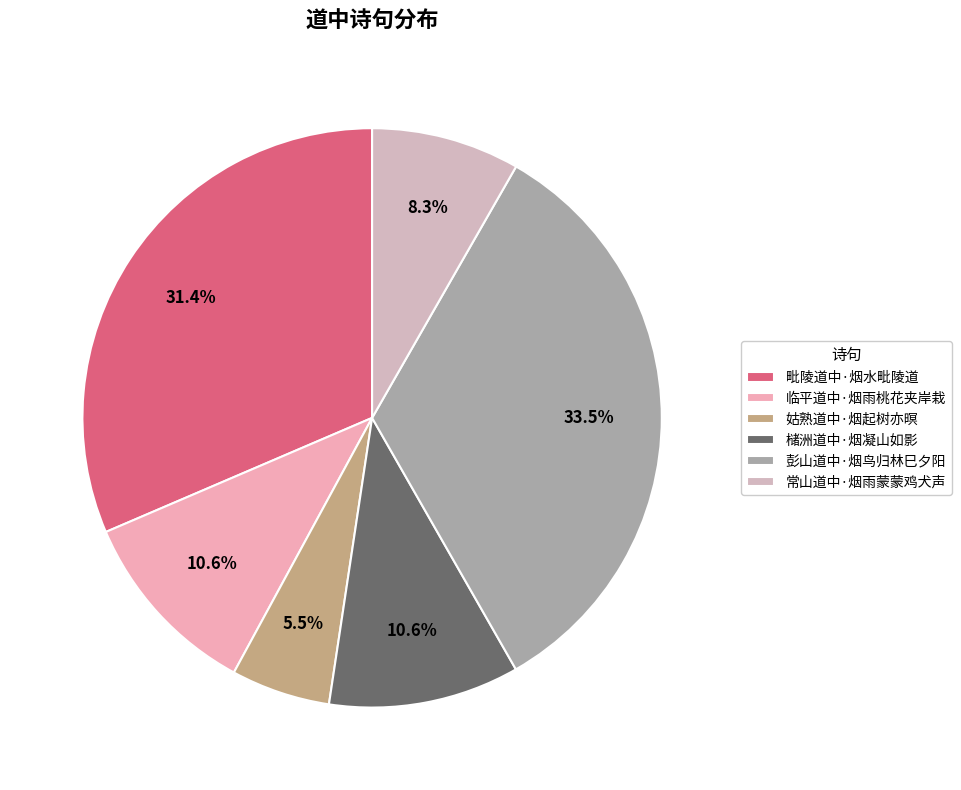

Is it true that 姑熟道中·烟起树亦暝 is 1% of the pie?

False